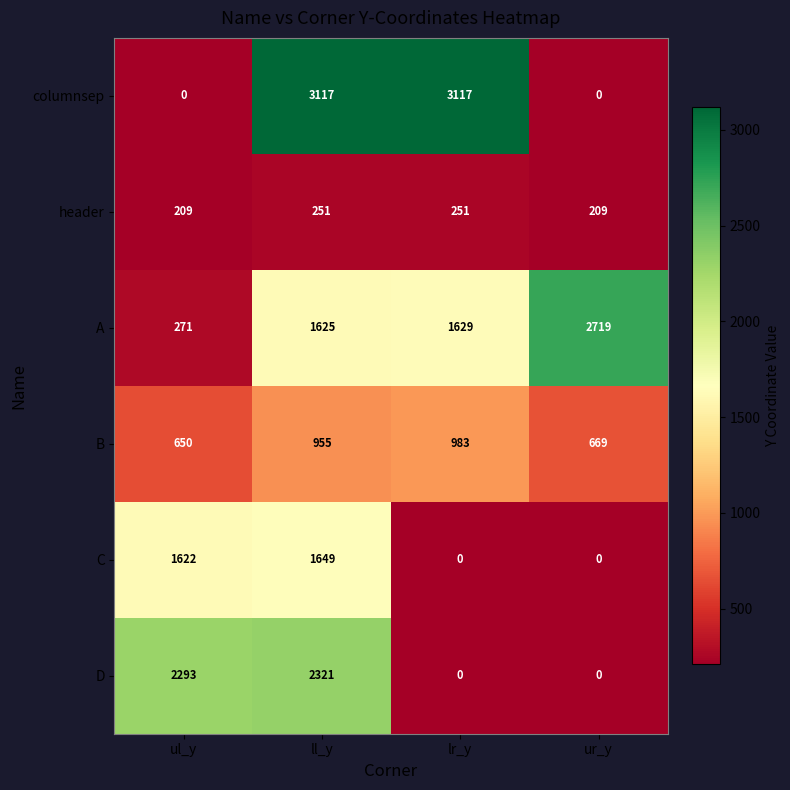

What is the sum of the columnsep values at ur_y and lr_y?

3117